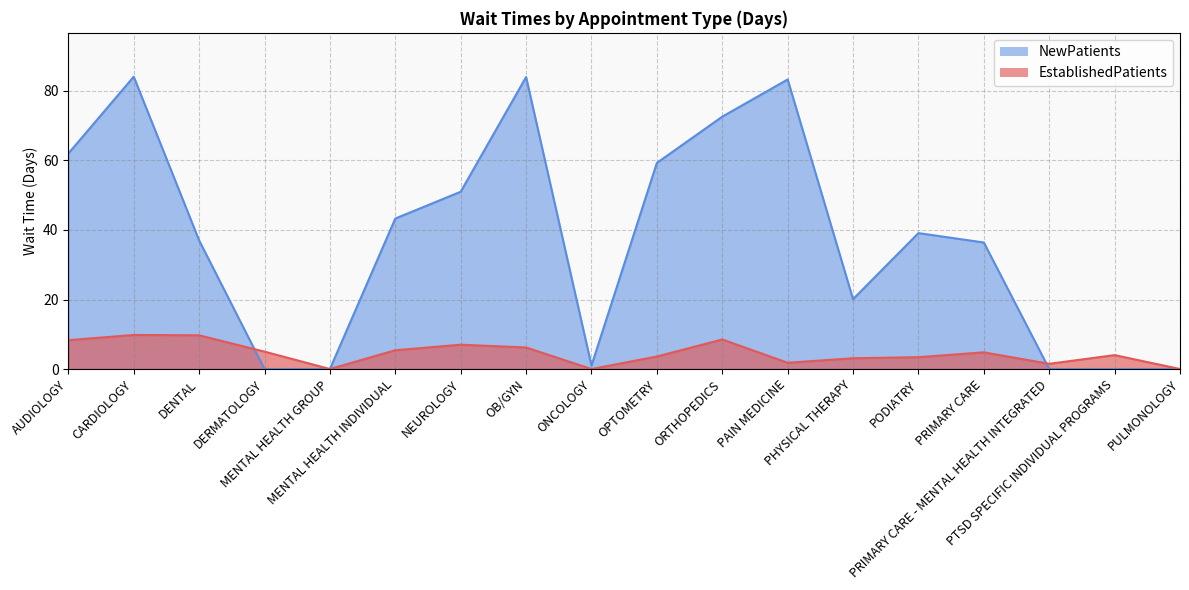

What is the difference between the maximum and minimum values in the NewPatients series?

84.1